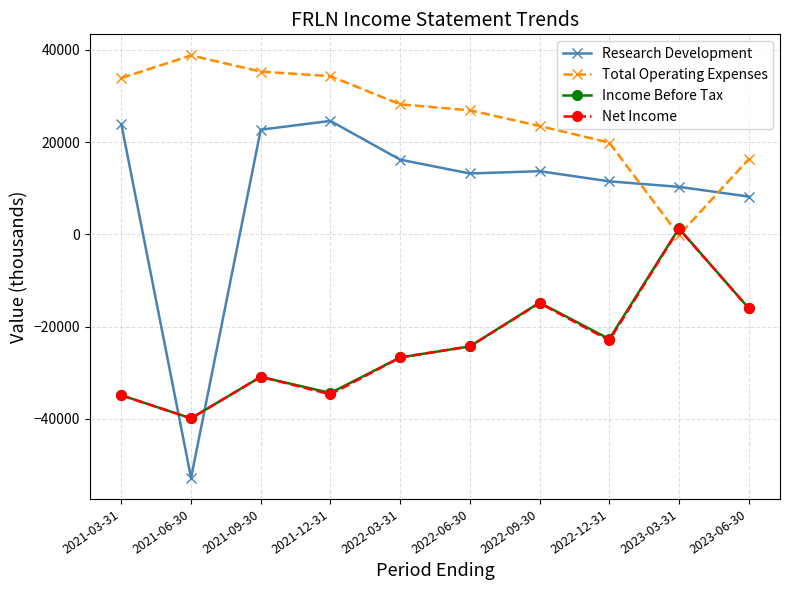

How many times do Net Income and Research Development cross each other?

2